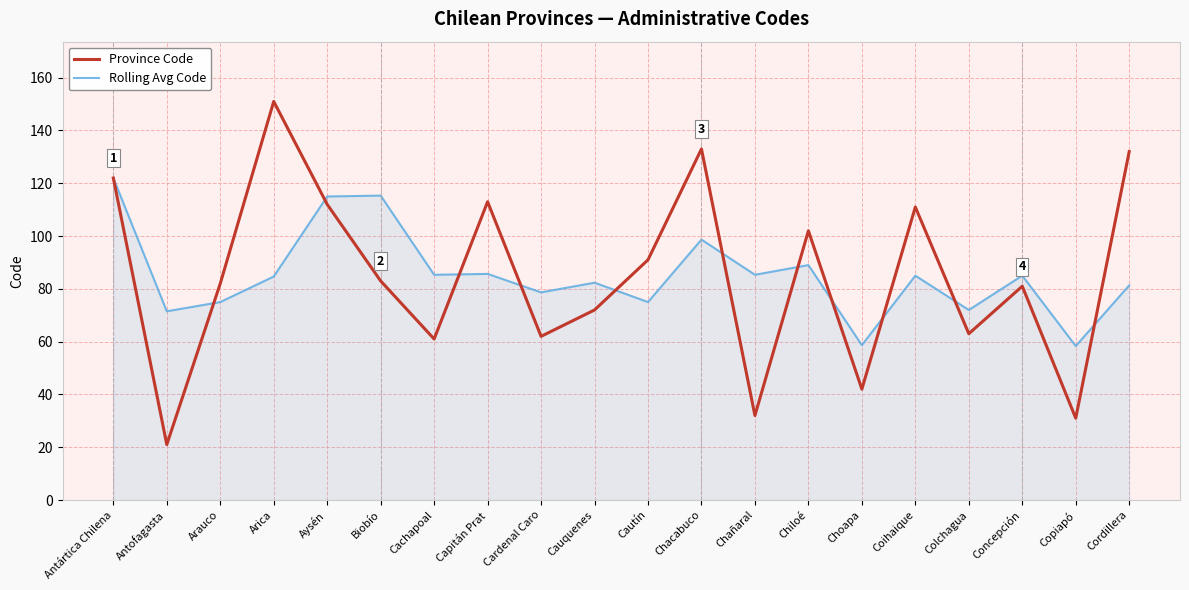

Rank the series by their maximum value, from highest to lowest.

Province Code, Rolling Avg Code